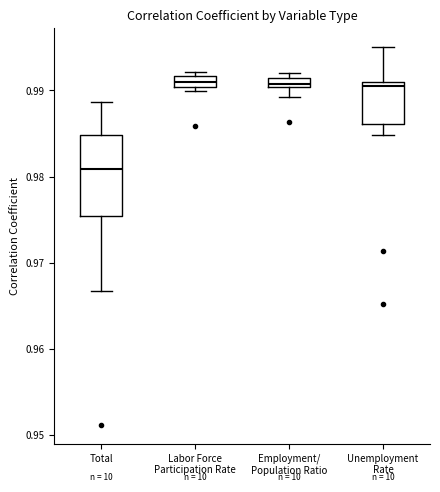

Which box has the lowest median line?

Total